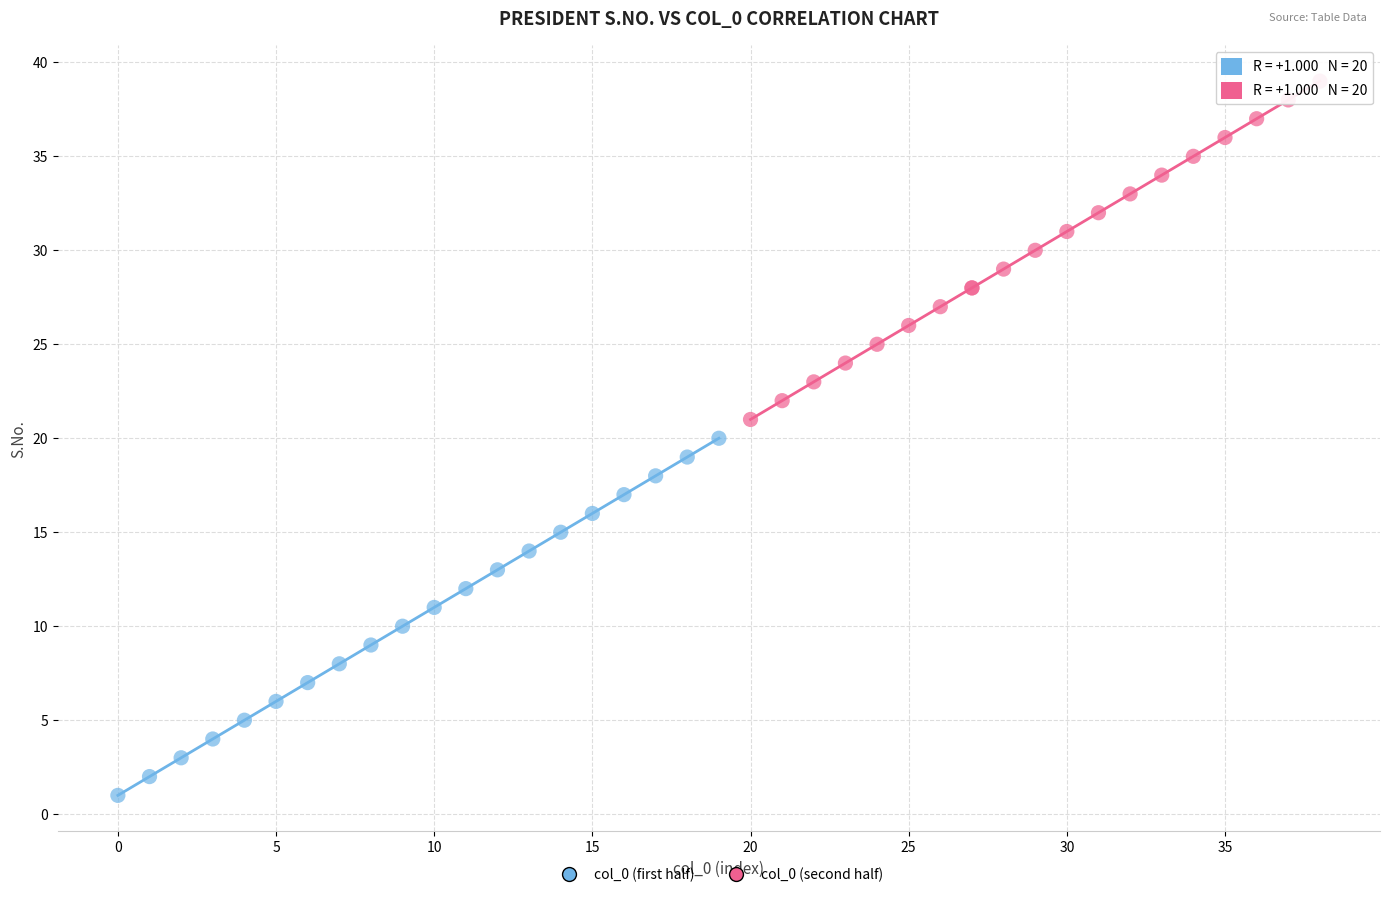

Which series reaches the minimum Y coordinate?

col_0 (first half)